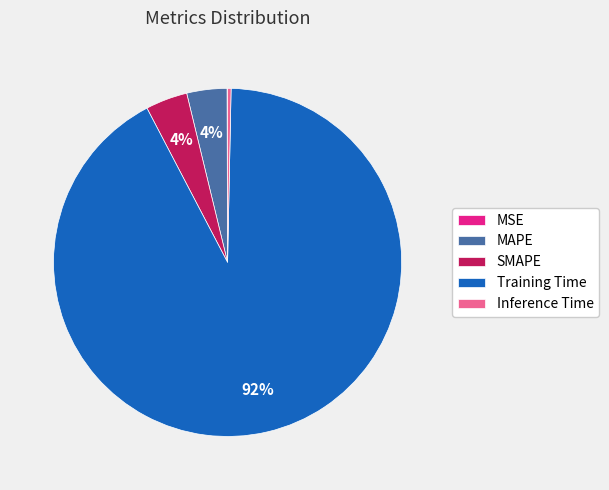

Is the sum of Inference Time and SMAPE greater than half?

No